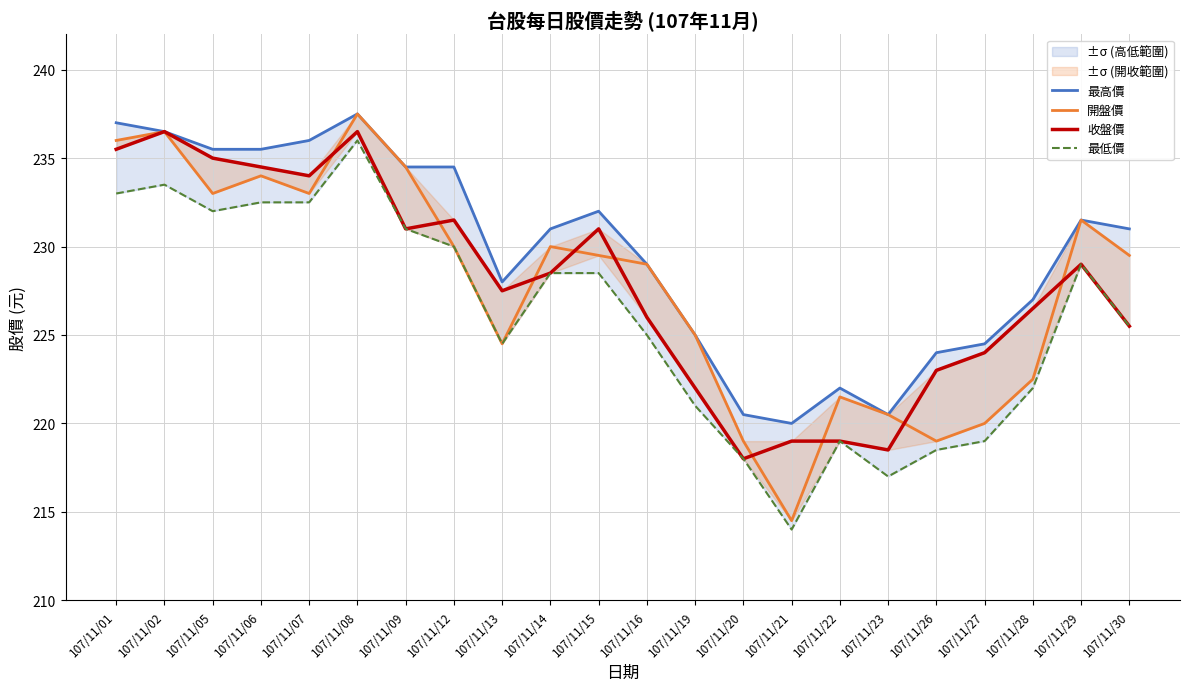

Which has a higher value, 107/11/13 or 107/11/14?

107/11/14